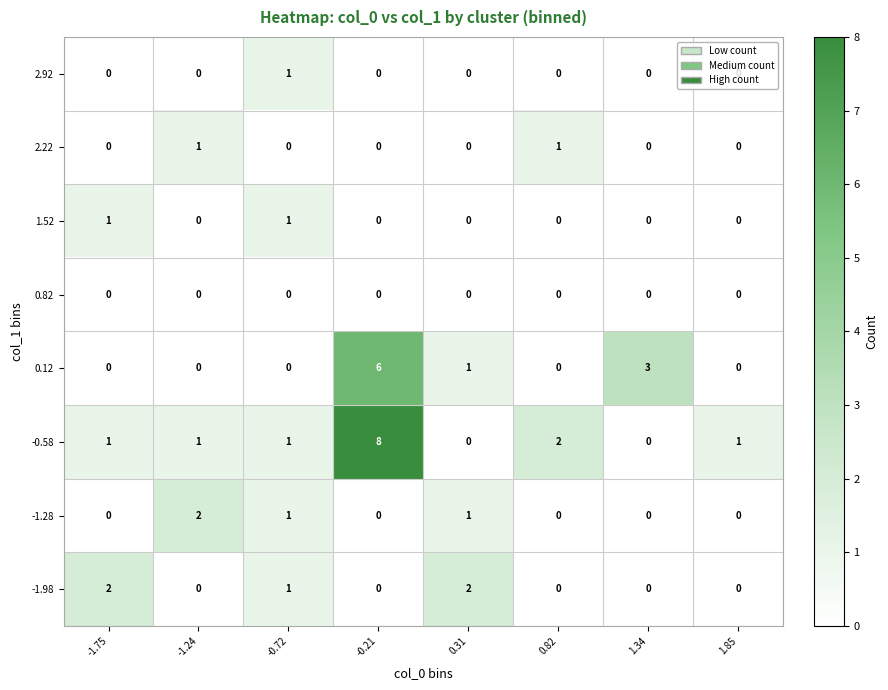

What is the difference between the highest and lowest values at -1.75?

2